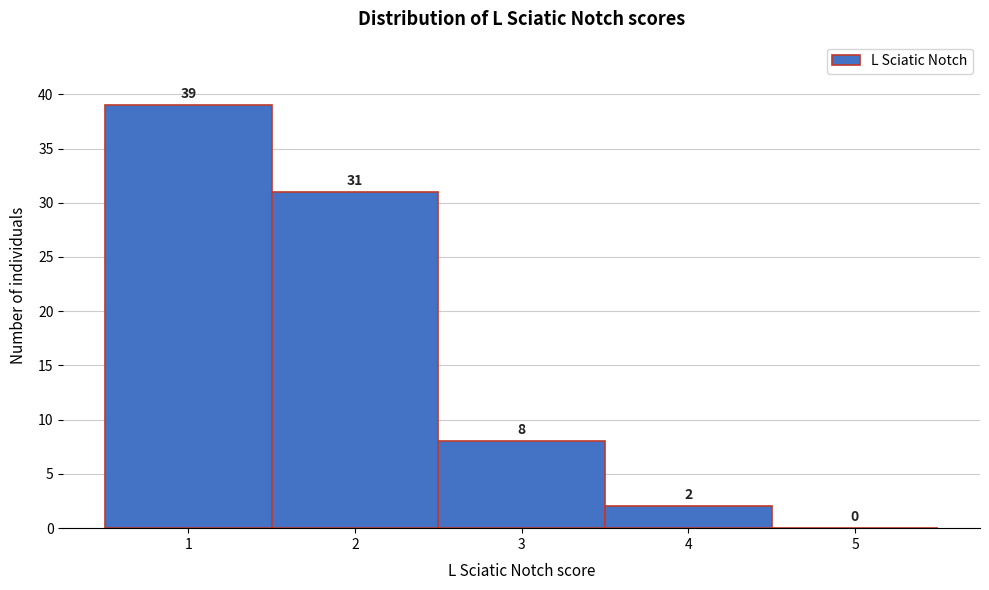

Reading left to right, list every bar in this chart as the range it spans on the x-axis followed by its height.

0.5 to 1.5: 39
1.5 to 2.5: 31
2.5 to 3.5: 8
3.5 to 4.5: 2
4.5 to 5.5: 0